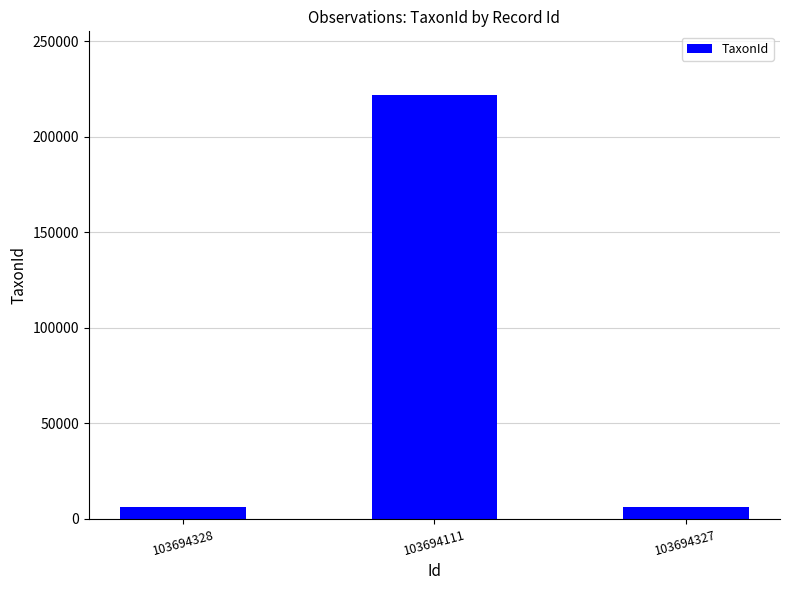

Reading left to right, transcribe all the data shown in this chart.

6458	221945	6458